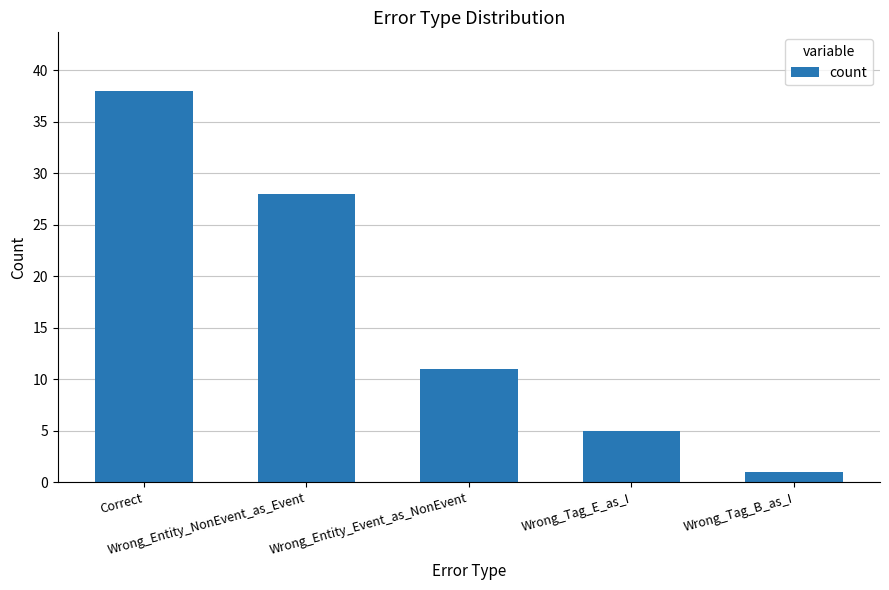

At which label is the value closest to 19?

Wrong_Entity_Event_as_NonEvent